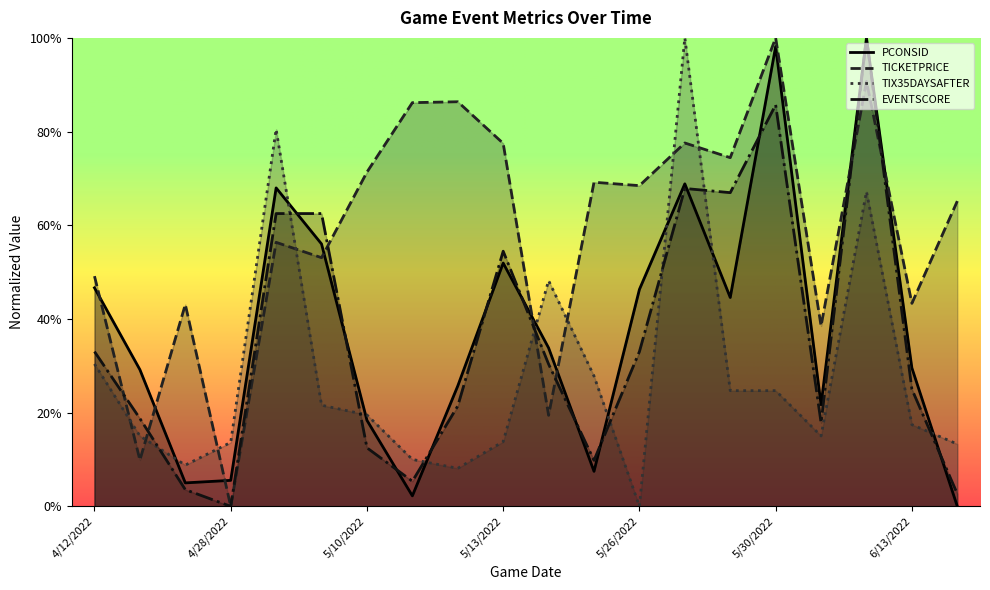

Where is the first local maximum for TIX35DAYSAFTER?

4/29/2022